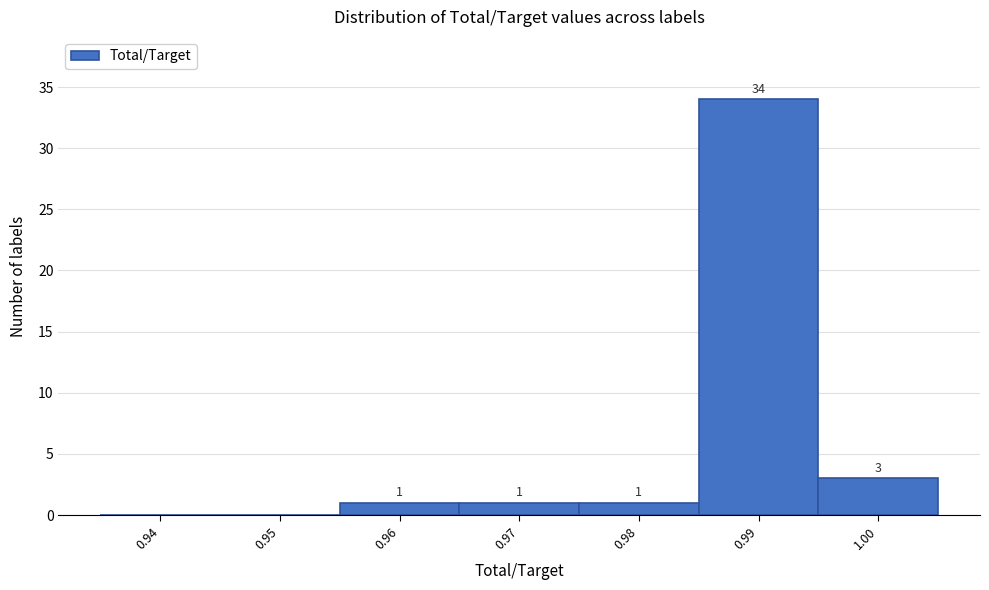

Reading left to right, what are all the values shown in this chart?

0.94=0	0.95=0	0.96=1	0.97=1	0.98=1	0.99=34	1.00=3